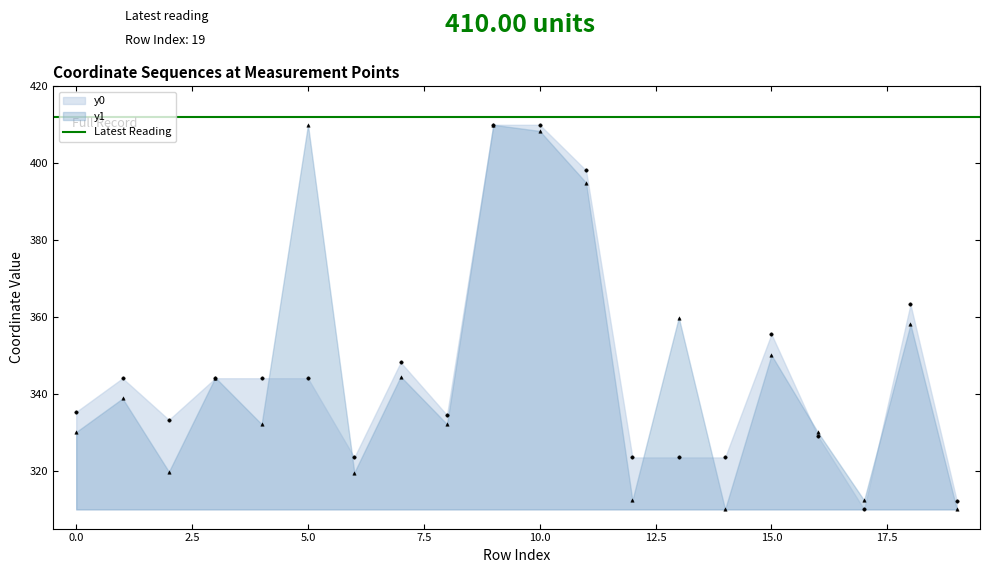

Which has a higher value, 14 or 15?

15